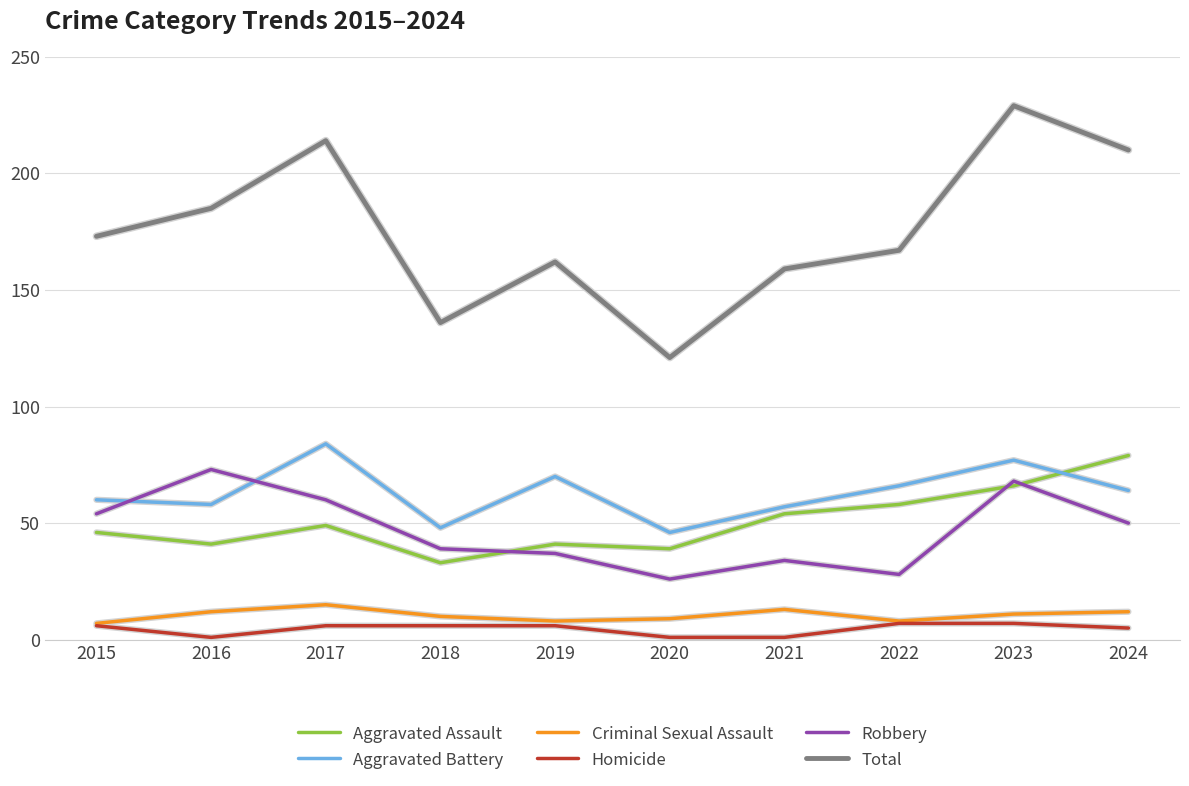

Read the Aggravated Assault value at 2017.

49